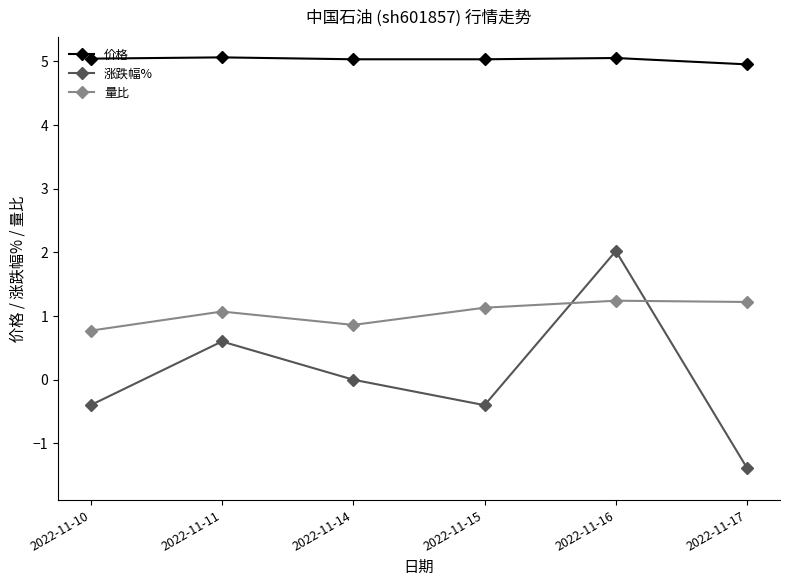

What is the difference between the highest and lowest values at 2022-11-14?

5.0